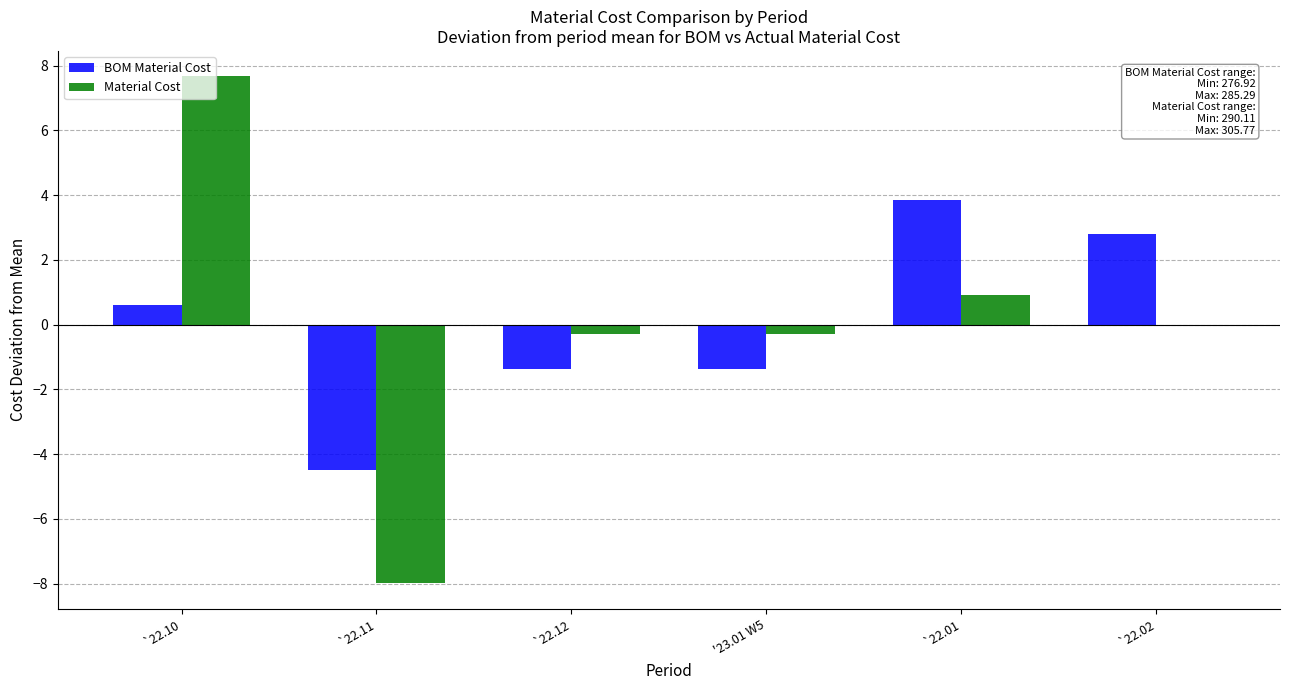

Is the value of Material Cost at `22.10 greater than the value of BOM Material Cost at `22.12?

Yes